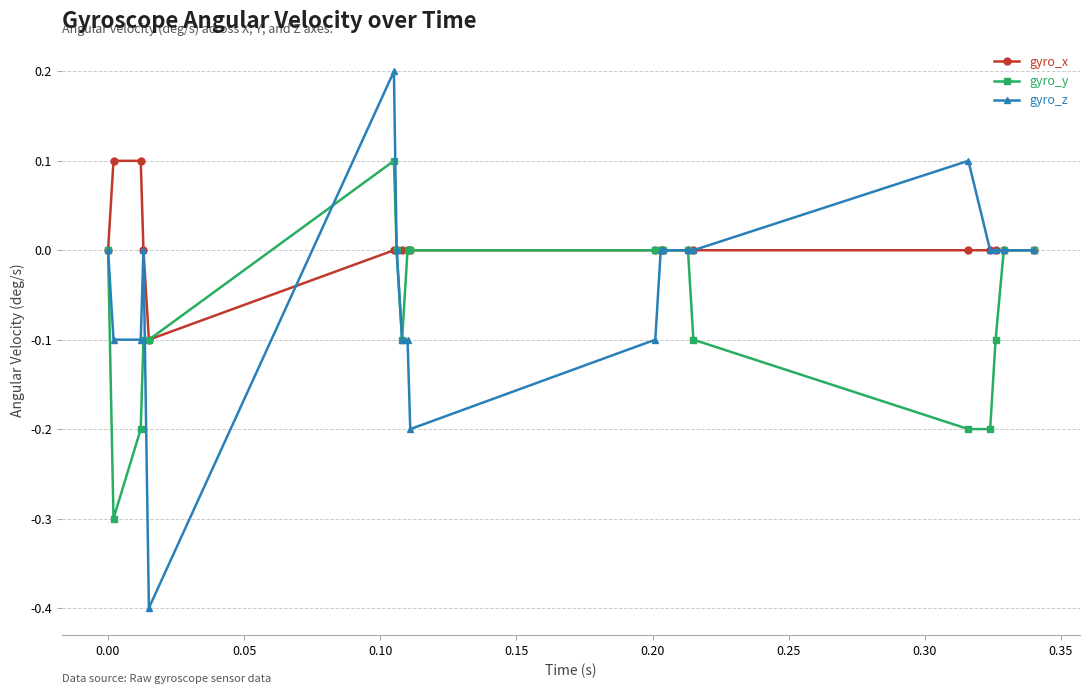

Which series has the widest spread of values?

gyro_z